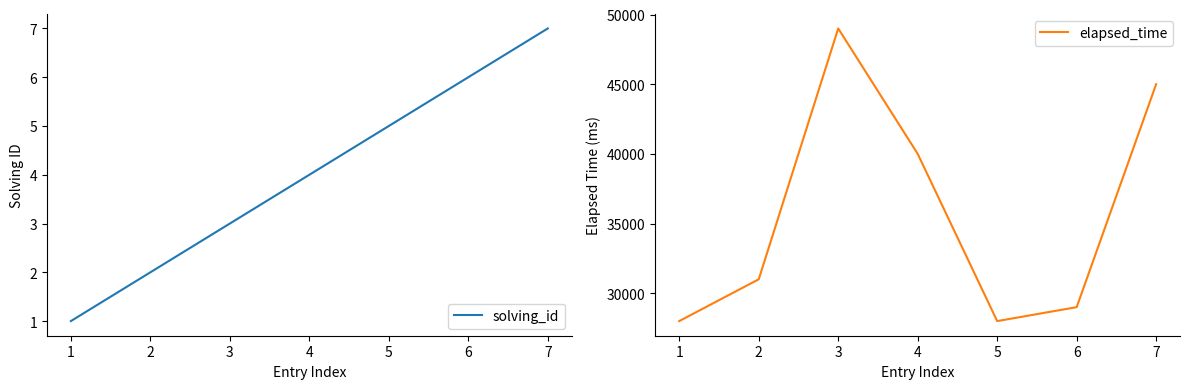

What is the highest value of the elapsed_time series?

49000